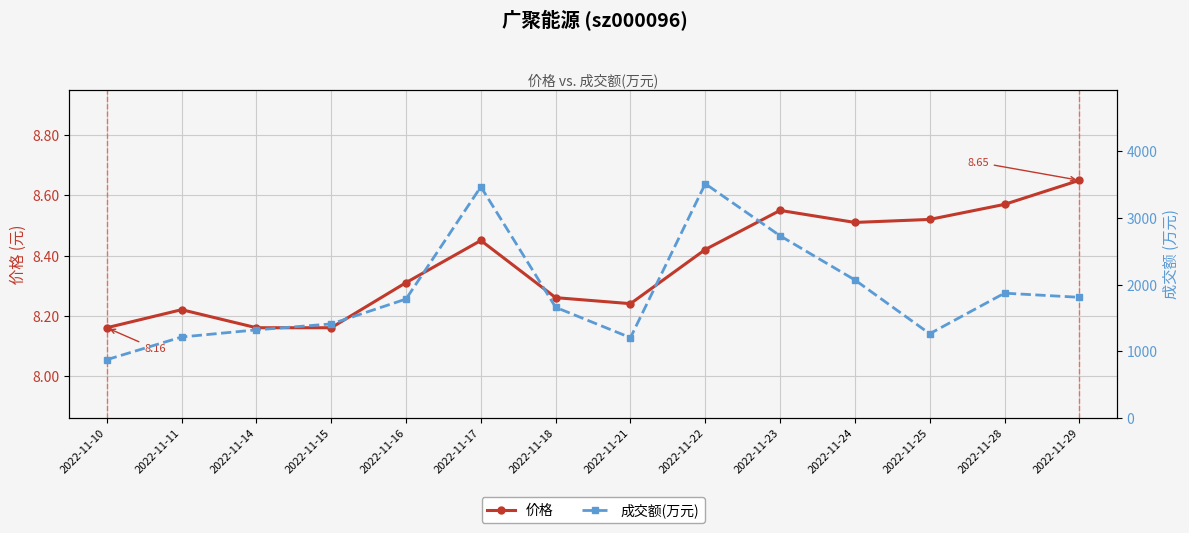

What is the sum of the 价格 values at 2022-11-21 and 2022-11-17?

16.7